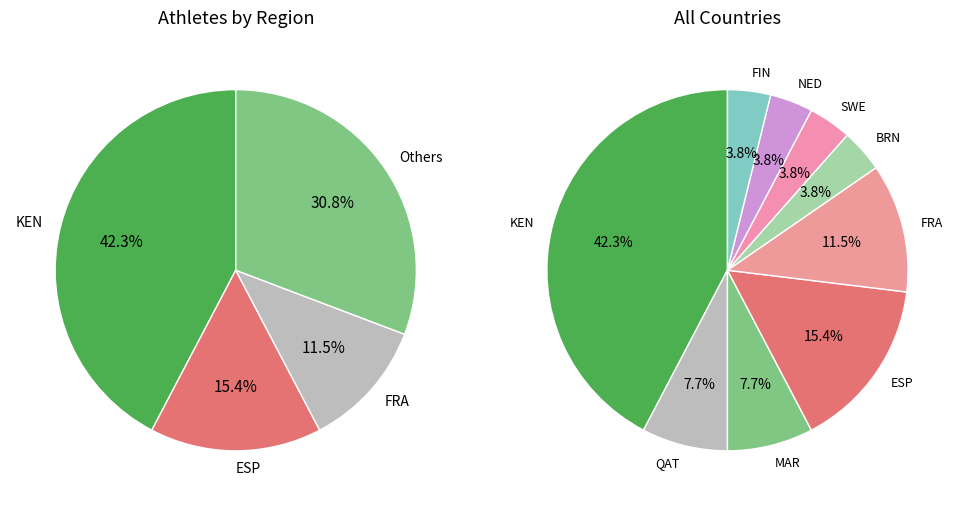

To the nearest percent, what is the average slice percentage?

11%